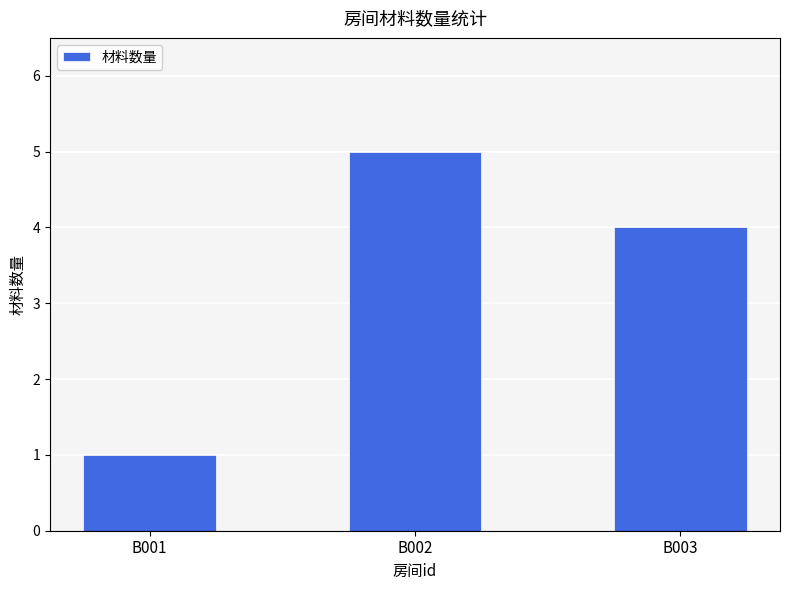

Approximately how many times larger is the value at B002 compared to B001?

5.0